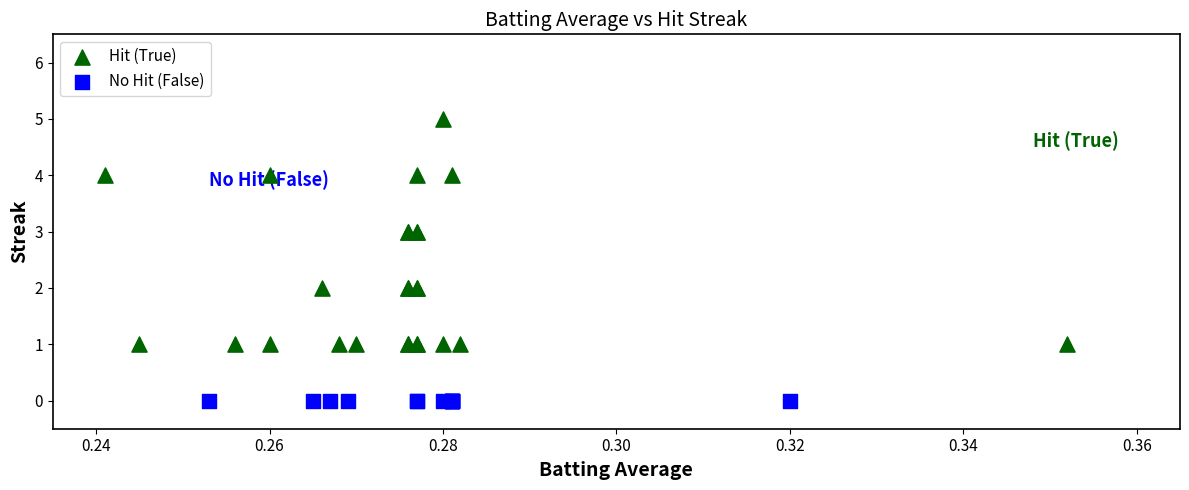

Which series reaches the maximum Y coordinate?

Hit (True)